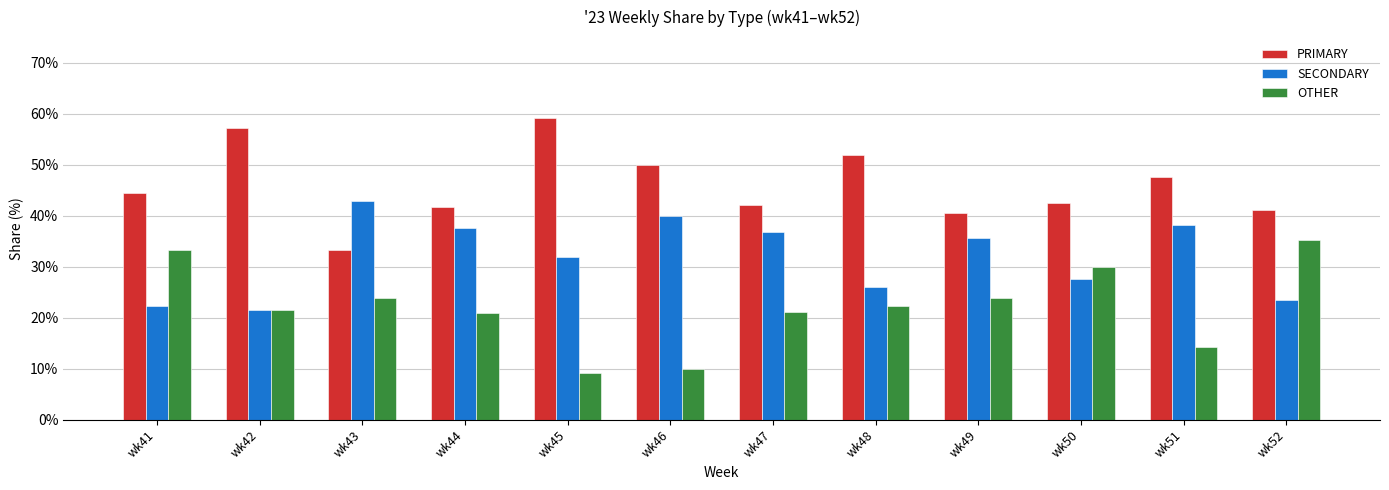

The value of SECONDARY at wk45 is 31.8. True or false?

True